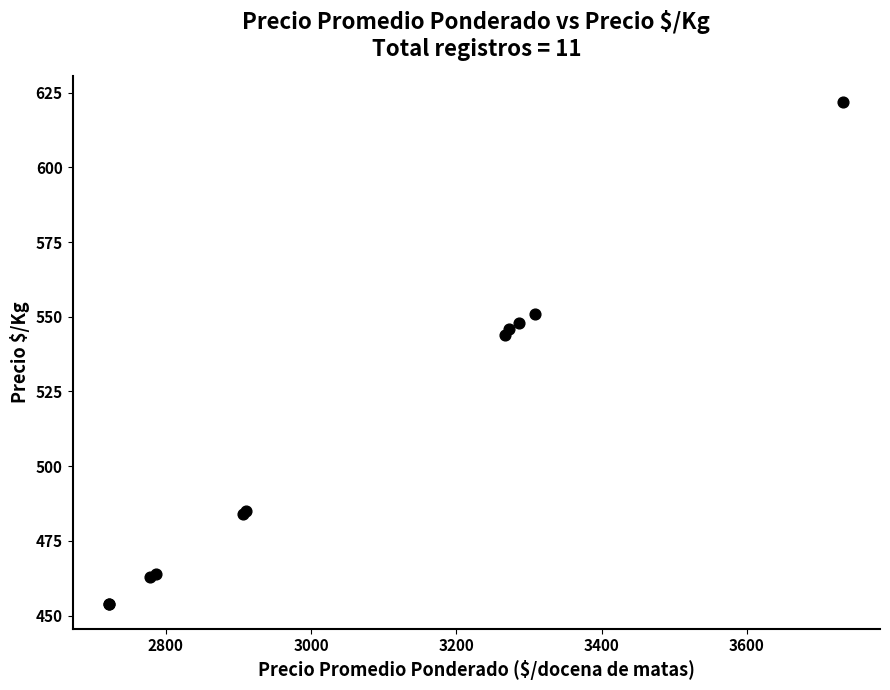

What Y value in the scatter plot is closest to 538?

544